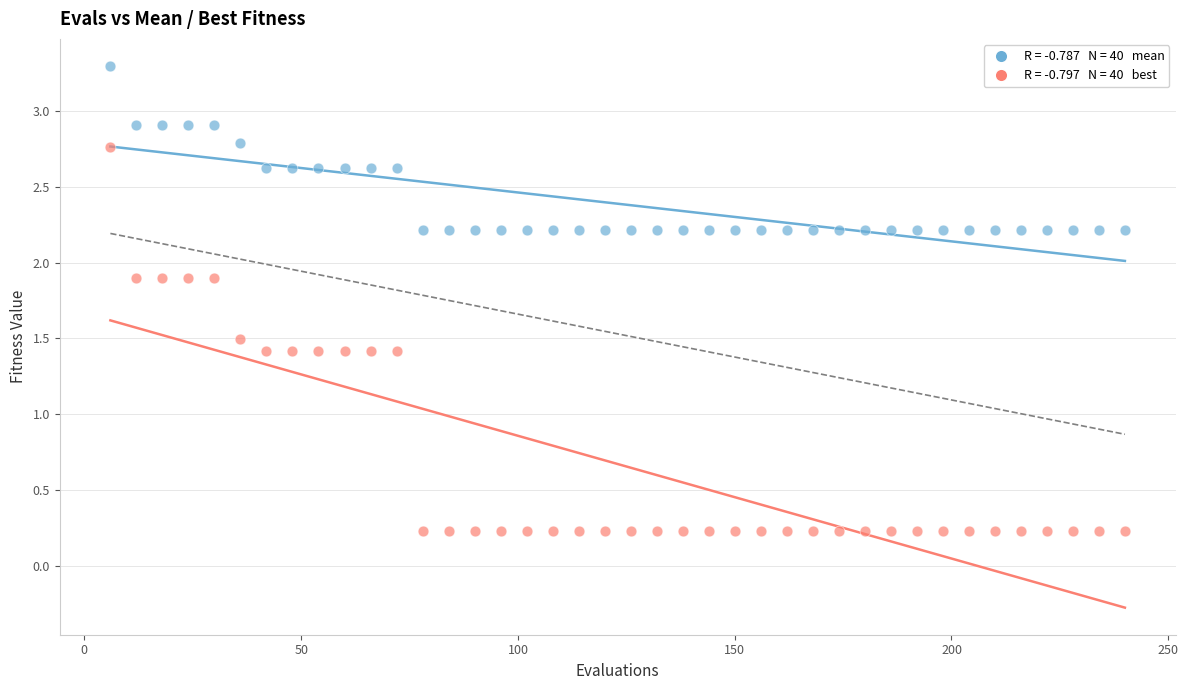

Across all data points, what is the range of X values (max minus min)?

234.0